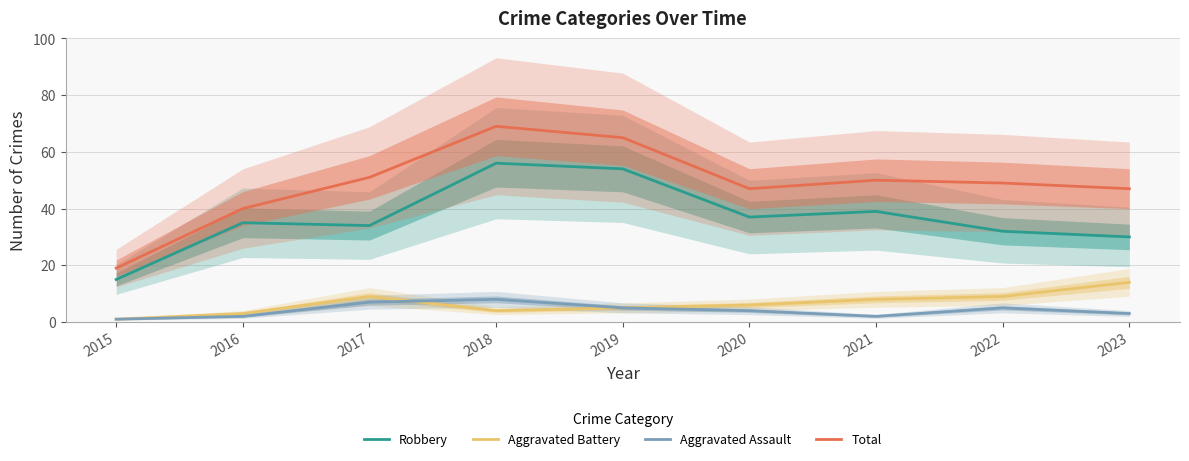

What is the value of the Robbery point at the 8th from the left?

32